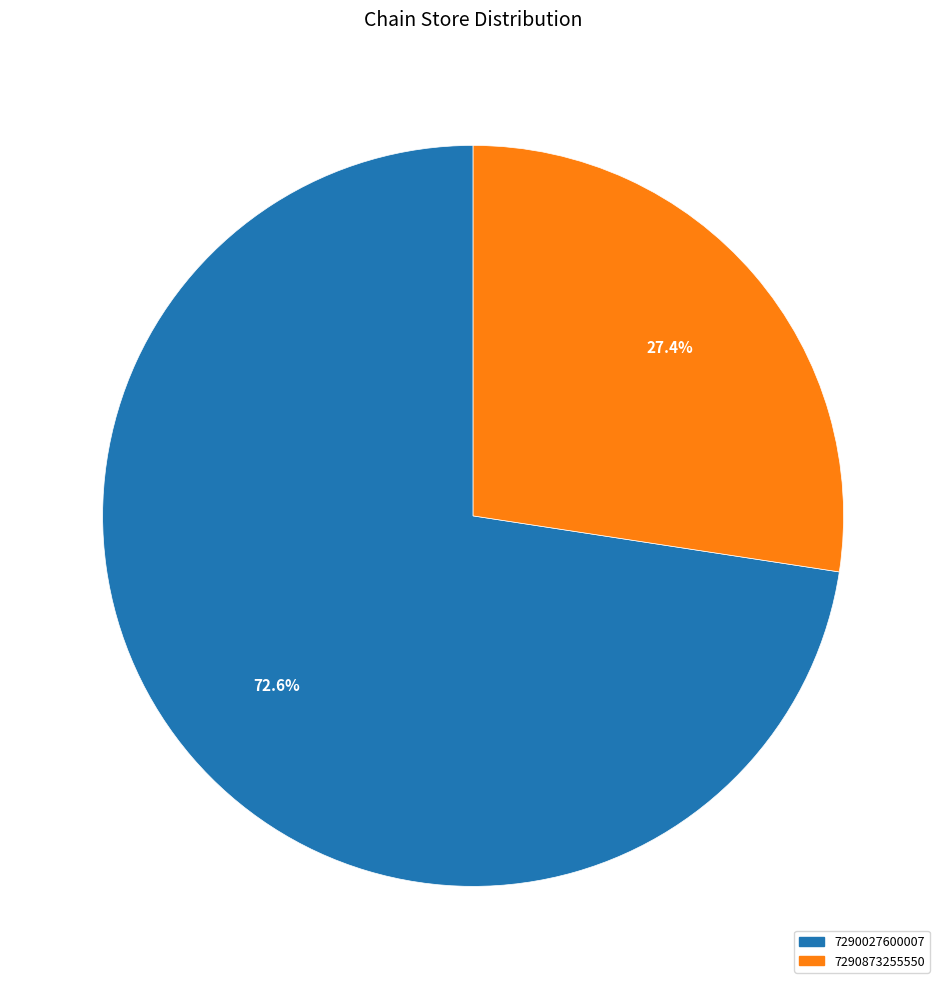

What is the total percentage of 7290873255550 and 7290027600007?

100.0%